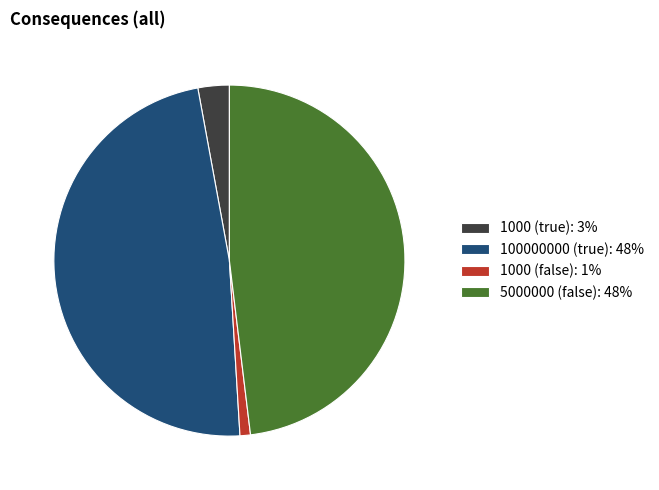

The 5000000 (false) slice represents 40% of the pie. True or false?

False